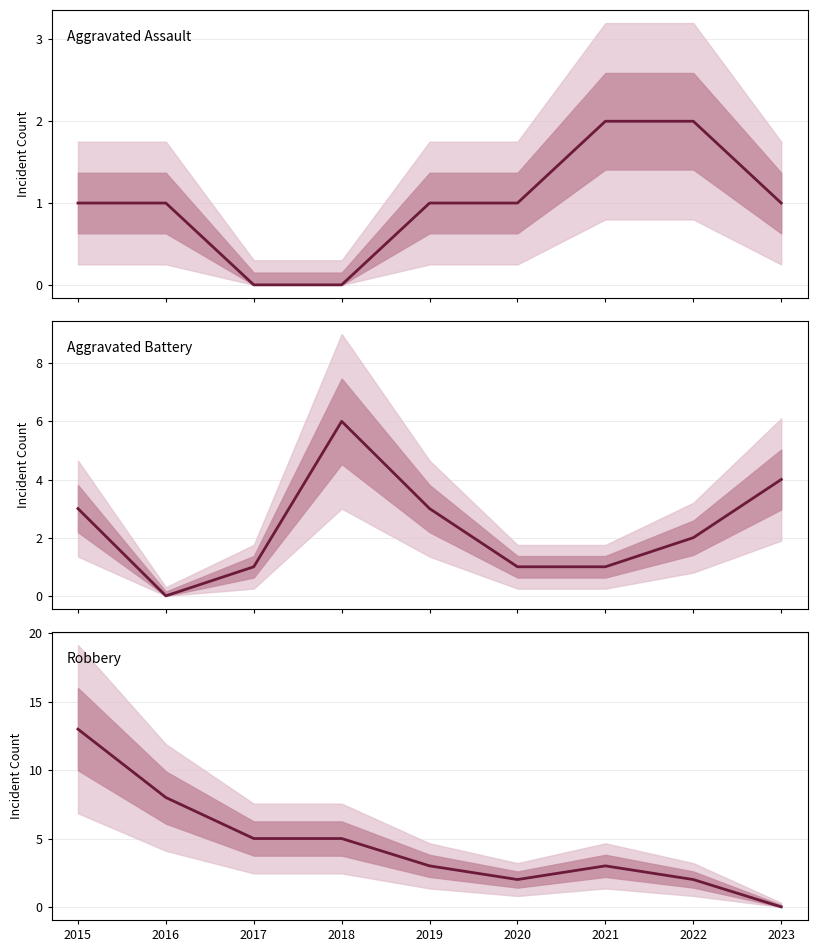

Is it true that Aggravated Battery equals 1 at 2017?

True